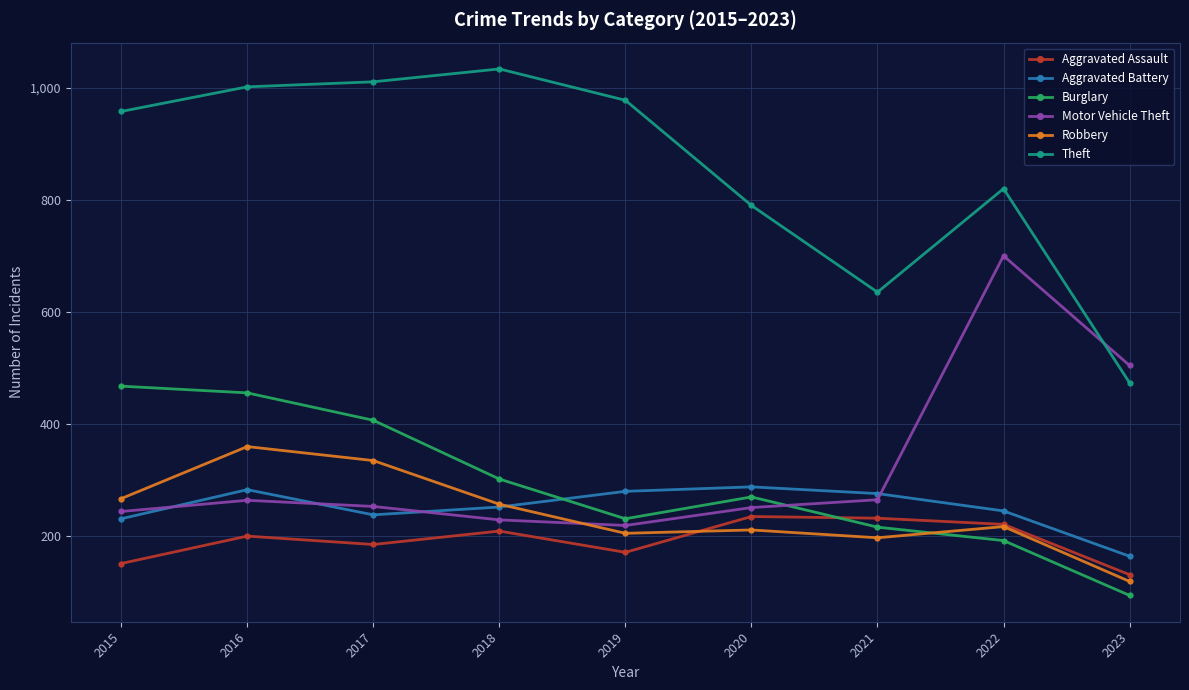

Which label corresponds to the smallest value in the chart?

2023